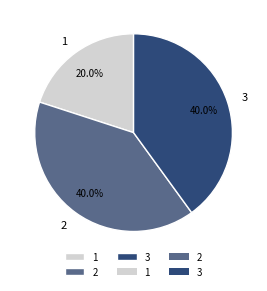

What percentage is NOT represented by 2?

60.0%